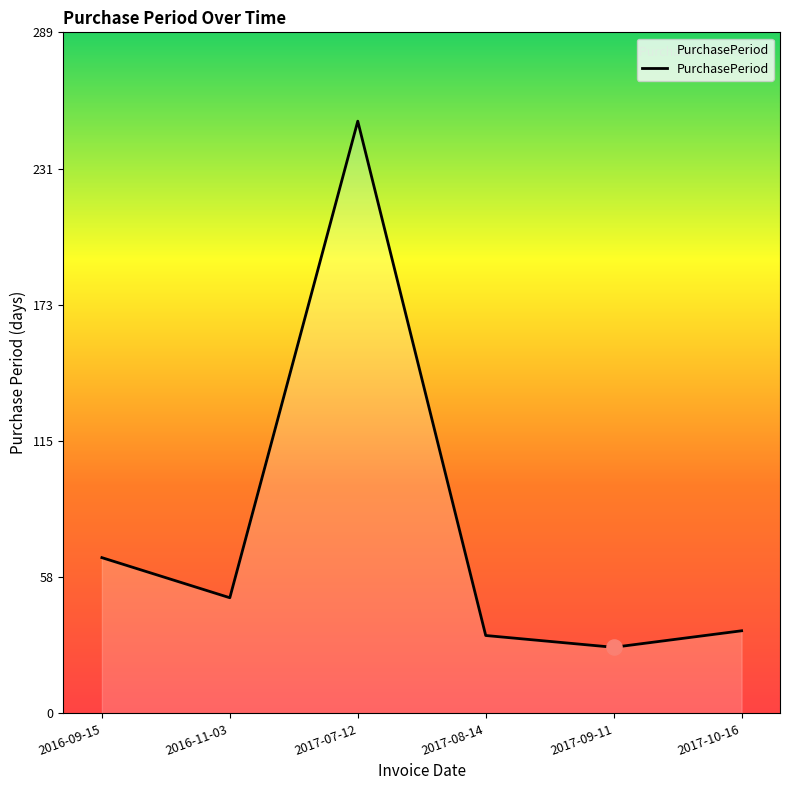

Between 2017-07-12 and 2016-11-03, which is larger?

2017-07-12